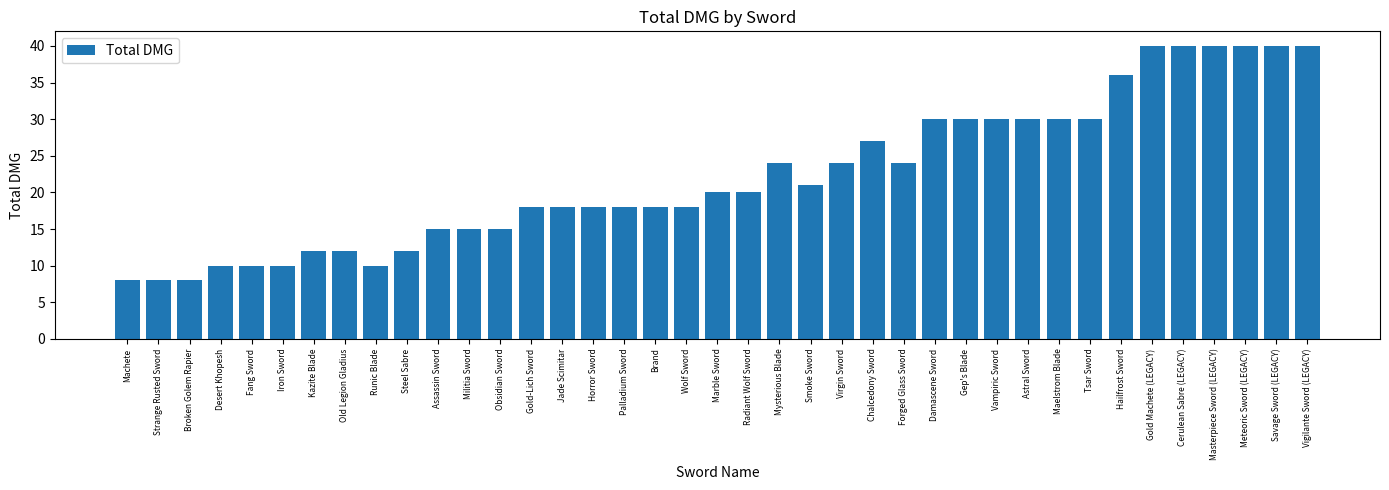

Reading left to right, what are all the values shown in this chart?

8	8	8	10	10	10	12	12	10	12	15	15	15	18	18	18	18	18	18	20	20	24	21	24	27	24	30	30	30	30	30	30	36	40	40	40	40	40	40